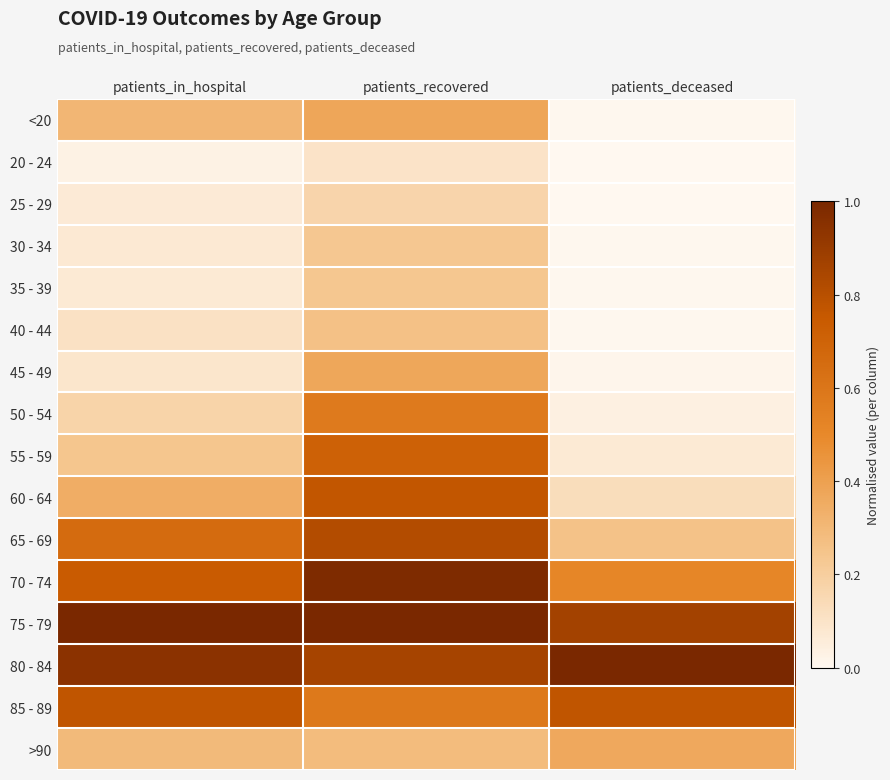

How many categories are shown in the chart?

3